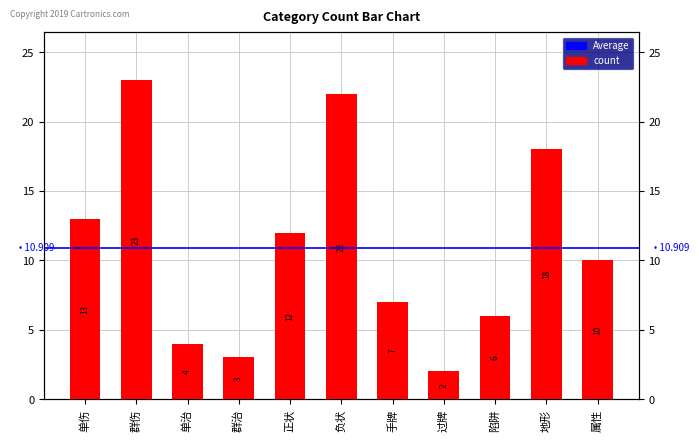

True or false: the data shows 6 at 单治.

False